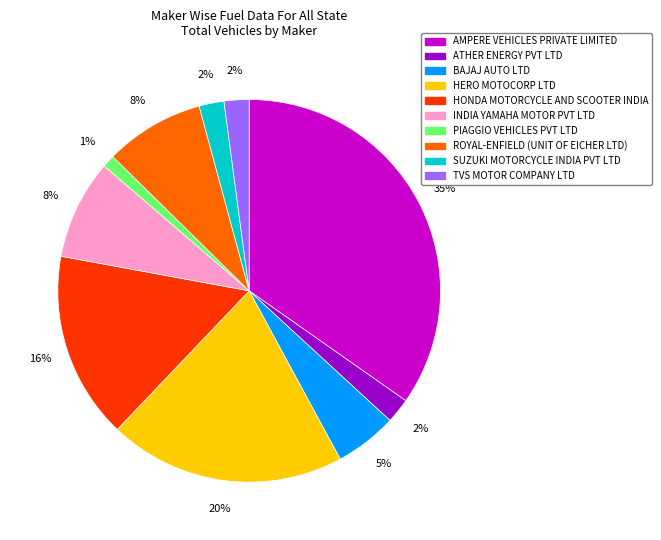

True or false: BAJAJ AUTO LTD accounts for 5% of the total.

True